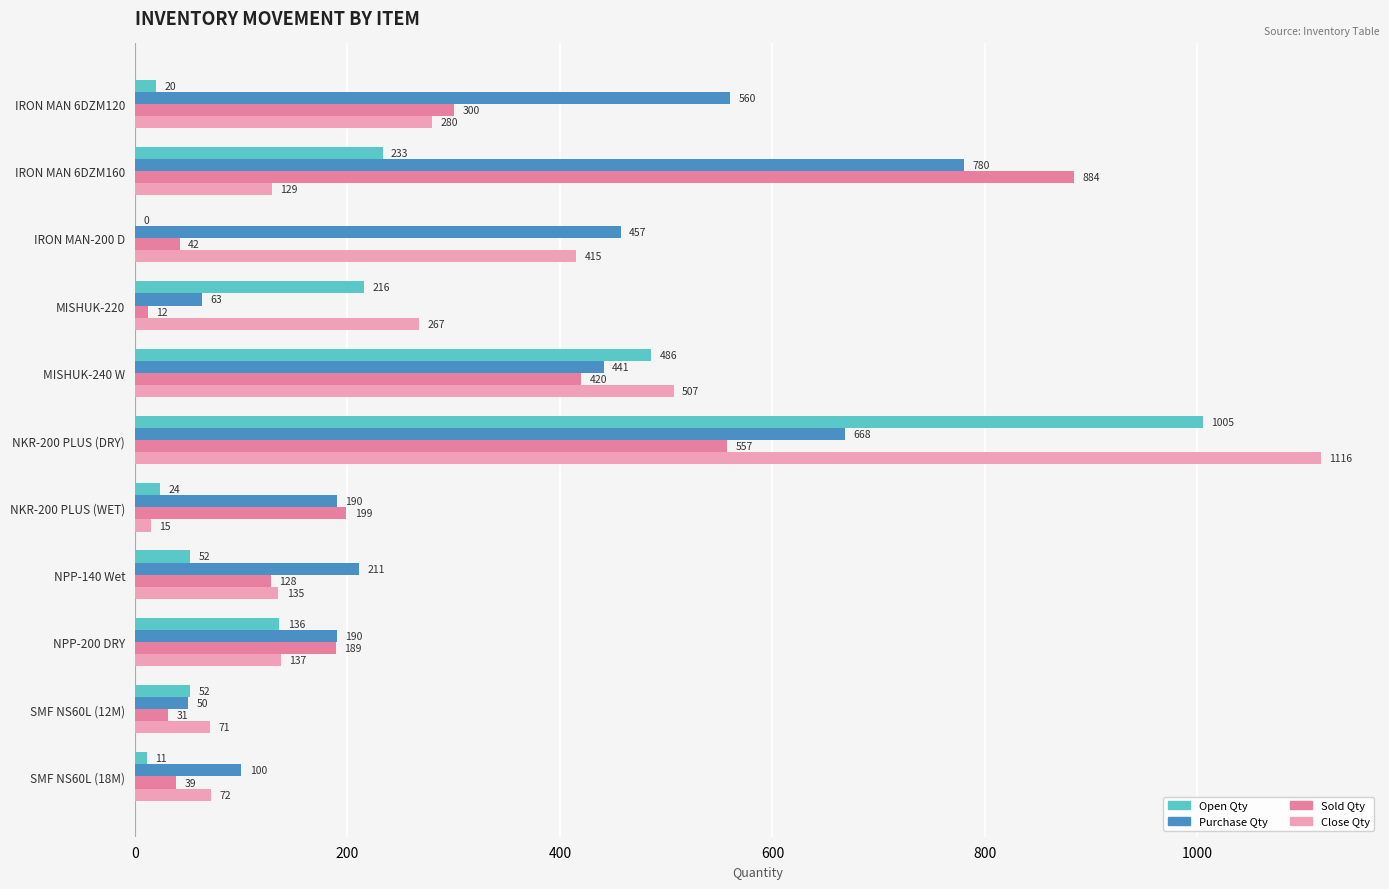

Which label corresponds to the largest value in the chart?

NKR-200 PLUS (DRY)